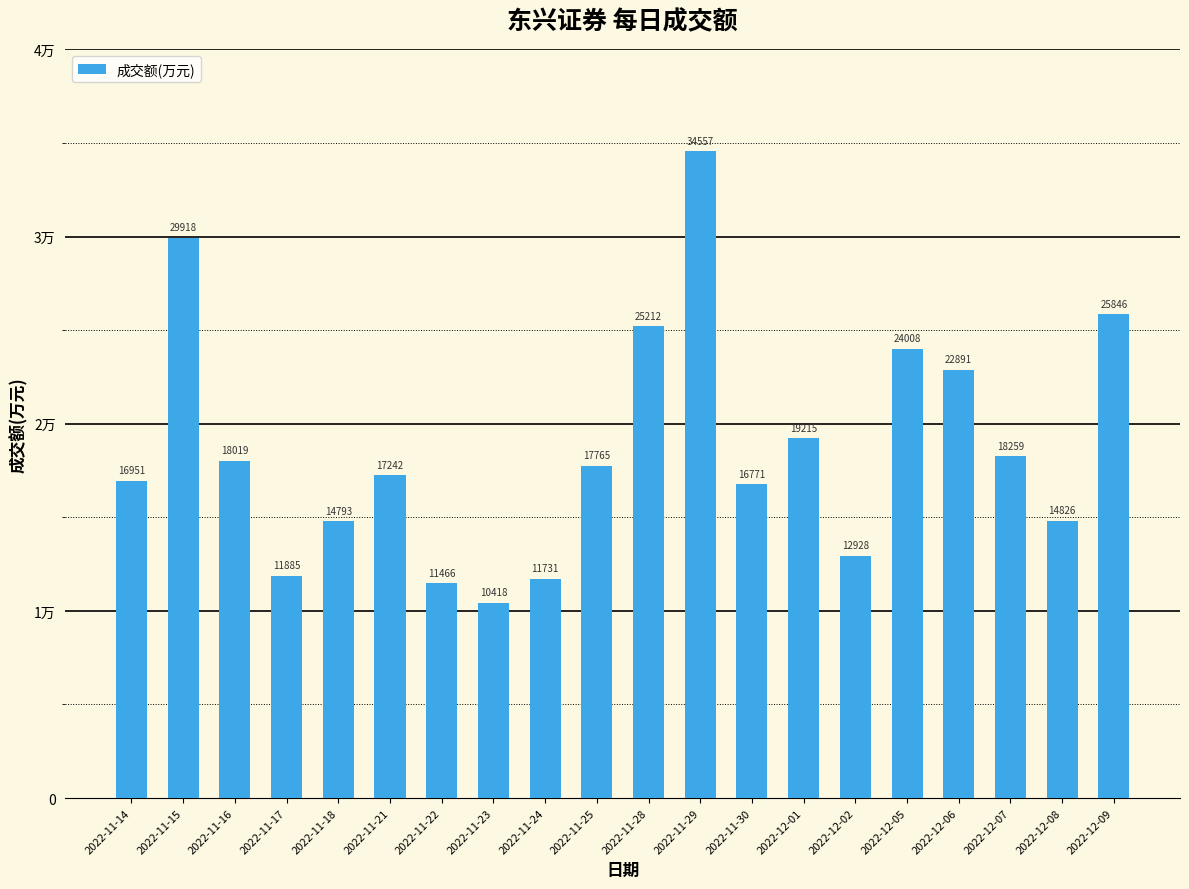

True or false: the data shows 11885 at 2022-11-17.

True